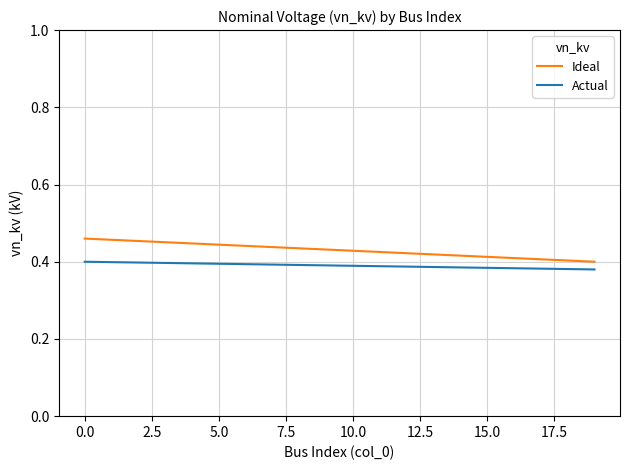

What are all the series names shown in the legend?

Ideal, Actual